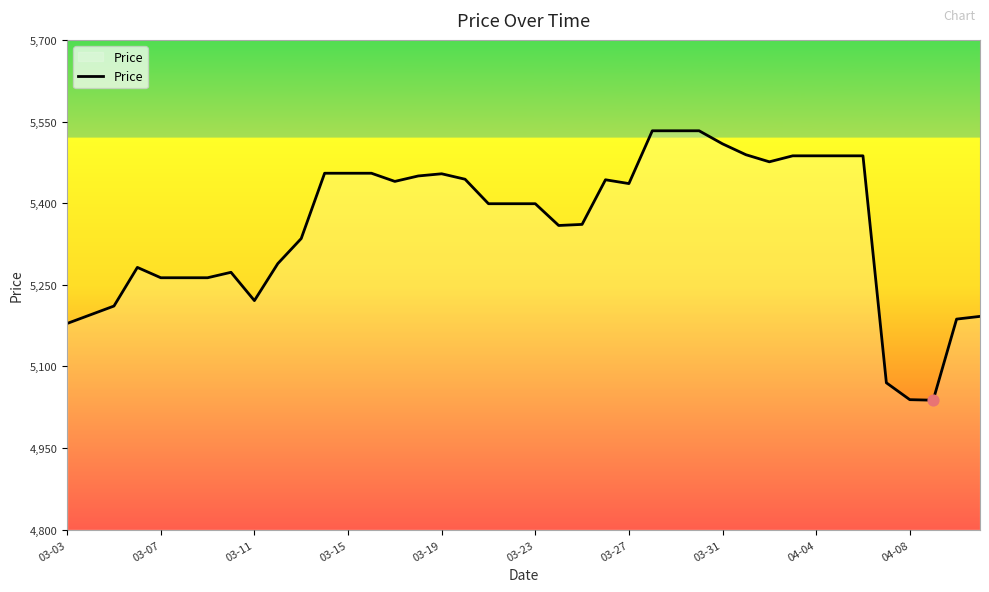

What is the minimum value shown in the chart?

5038